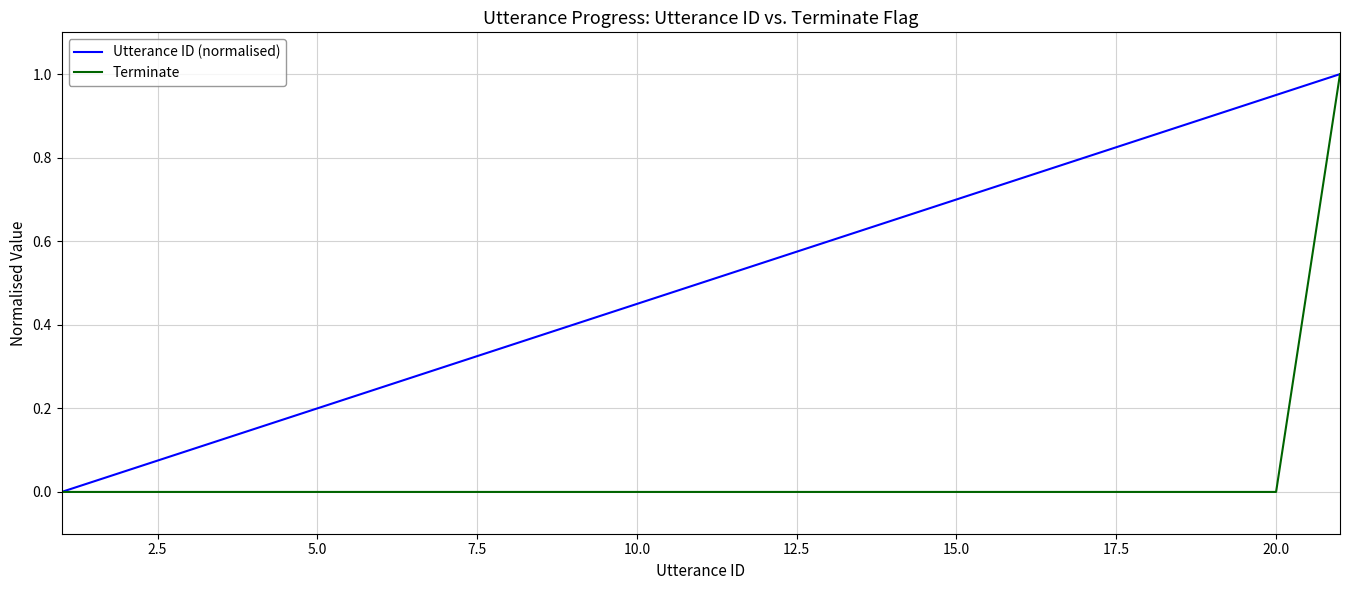

Which series has the largest total across all categories?

Utterance ID (normalised)